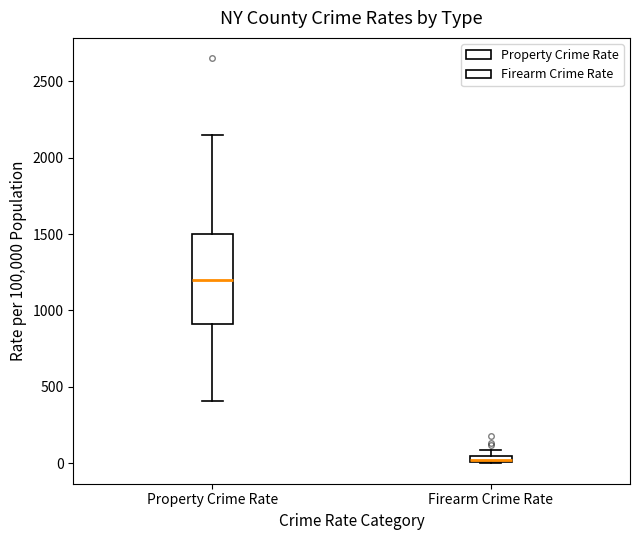

Comparing the boxes themselves (not the whiskers), which one is the tallest?

Property Crime Rate